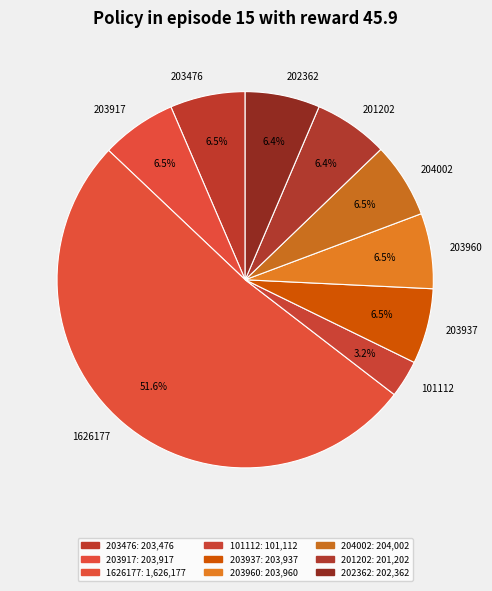

To the nearest percent, what is the difference between the largest and smallest slice percentages?

48%